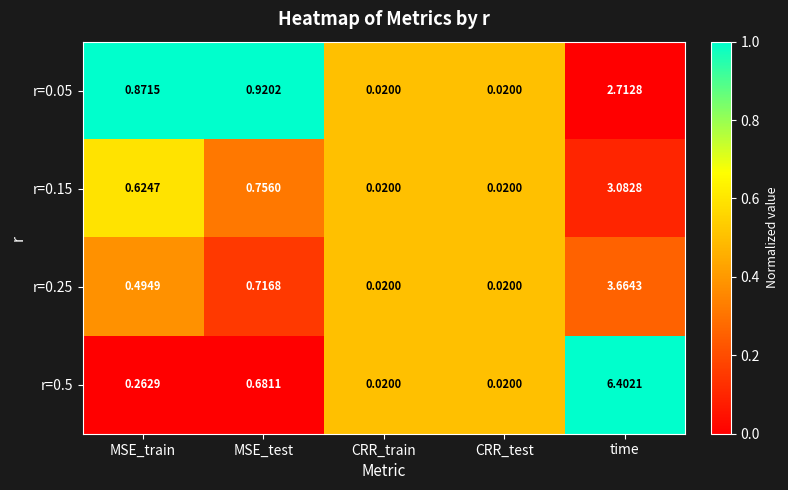

At which label is r=0.5 closest to 3?

MSE_test